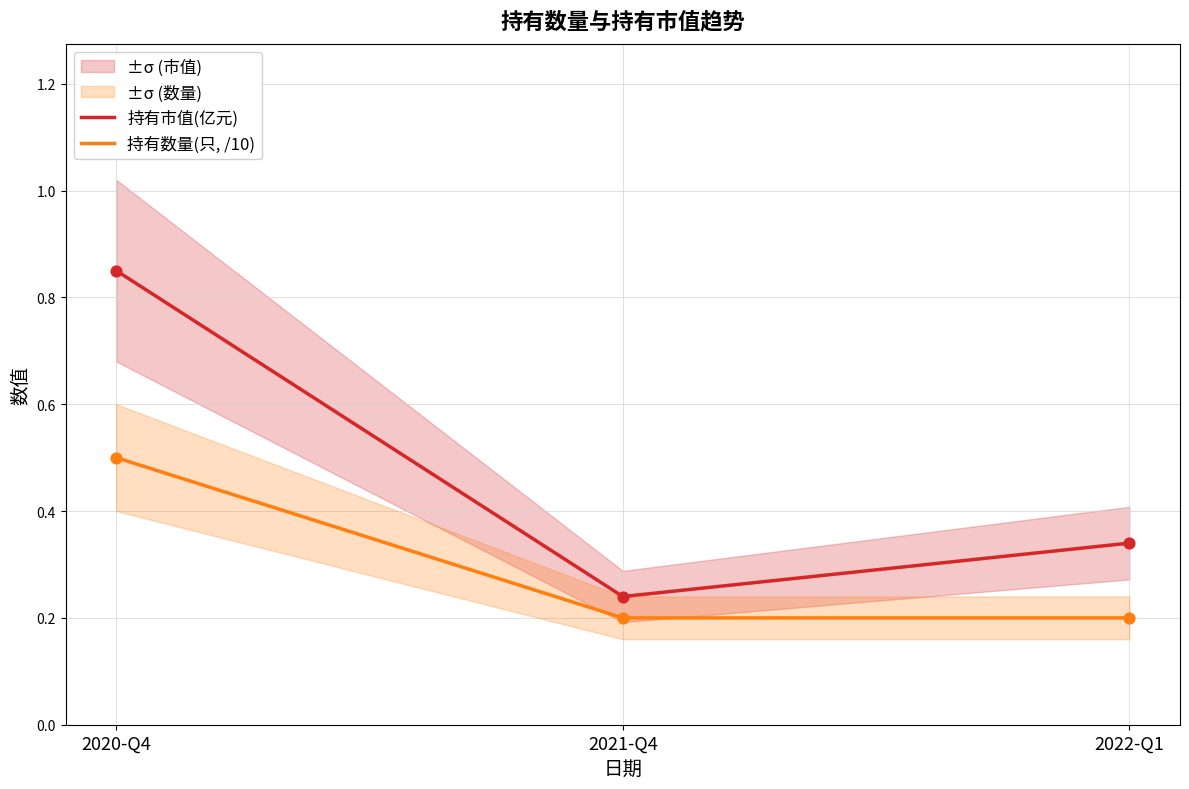

At which category is the sum across all series the highest?

2020-Q4